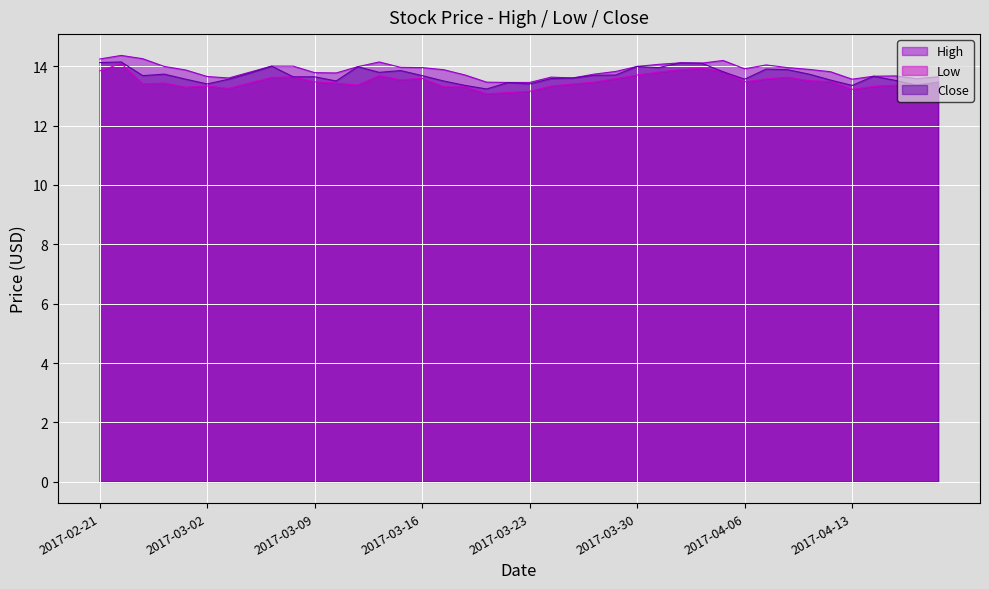

What position from the right is 2017-02-23?

38